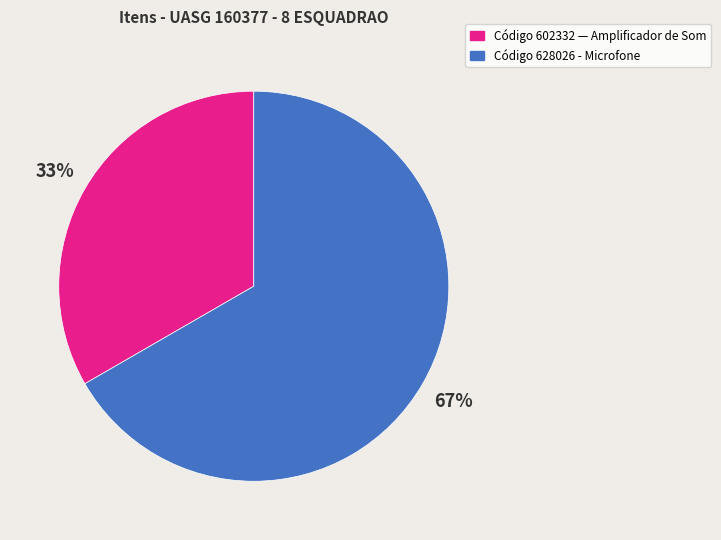

How many segments does this pie chart have?

2